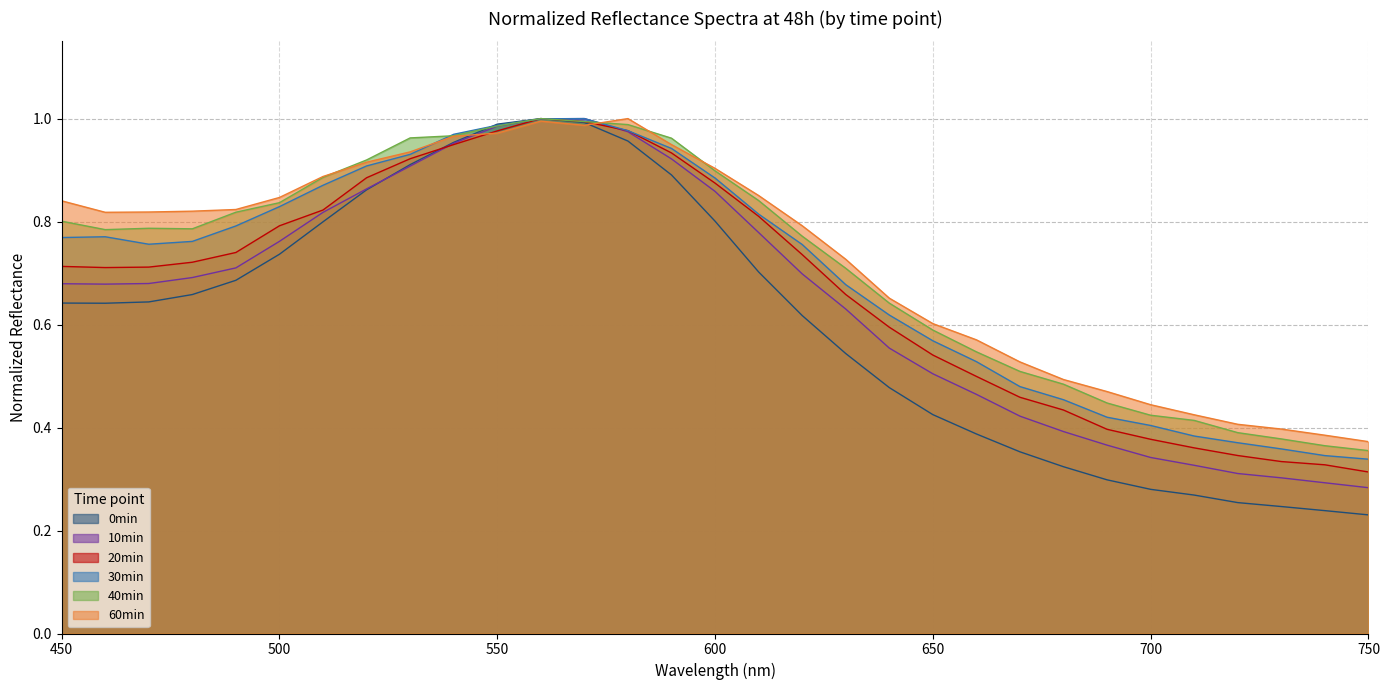

What is the value of the 0min point at the 12th from the left?

1.0